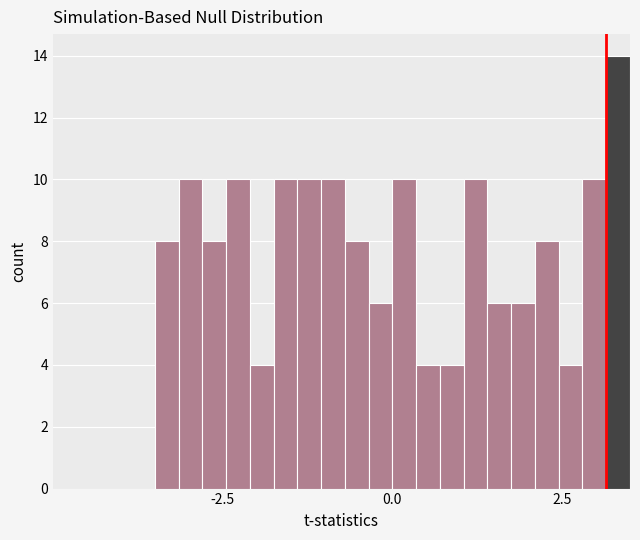

Read against the x-axis, roughly where is the centre of the tallest bar?

3.5